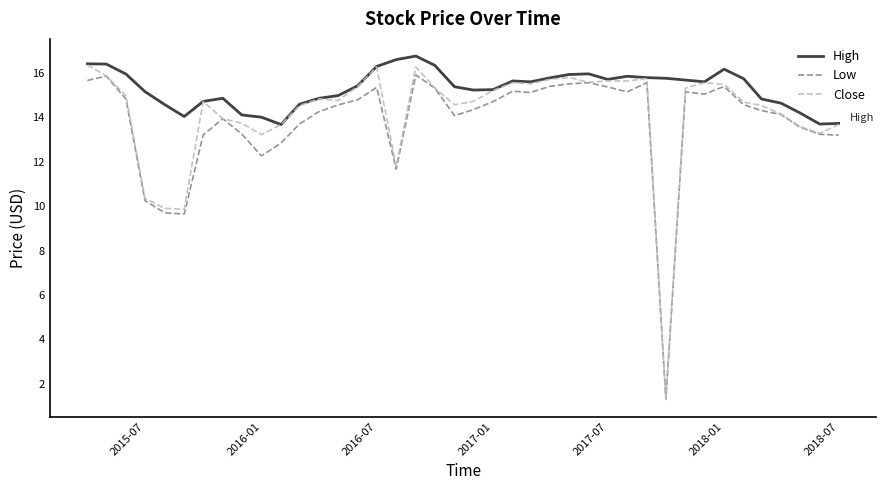

True or false: High and Low intersect in this chart.

False